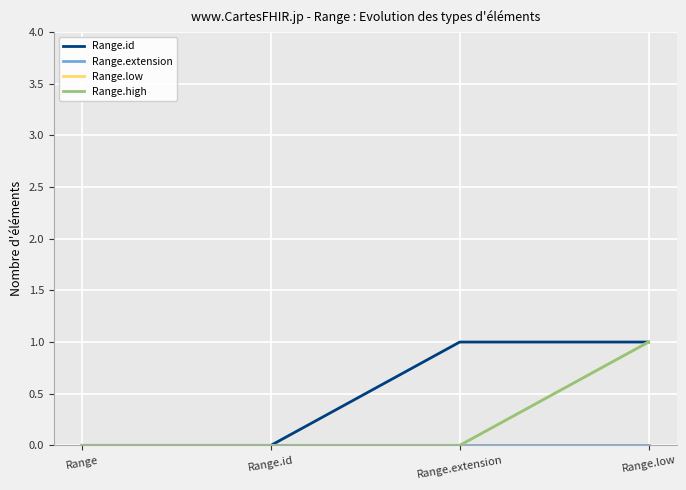

True or false: Range.extension has more than 0 points higher than both neighbors.

False